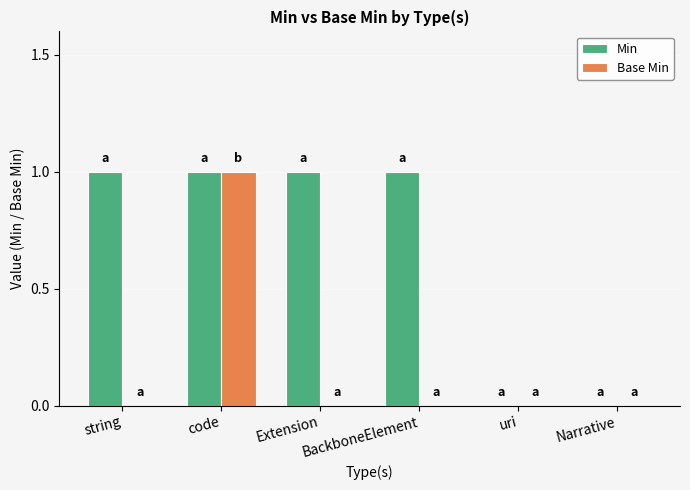

What is the highest value of the Base Min series?

1